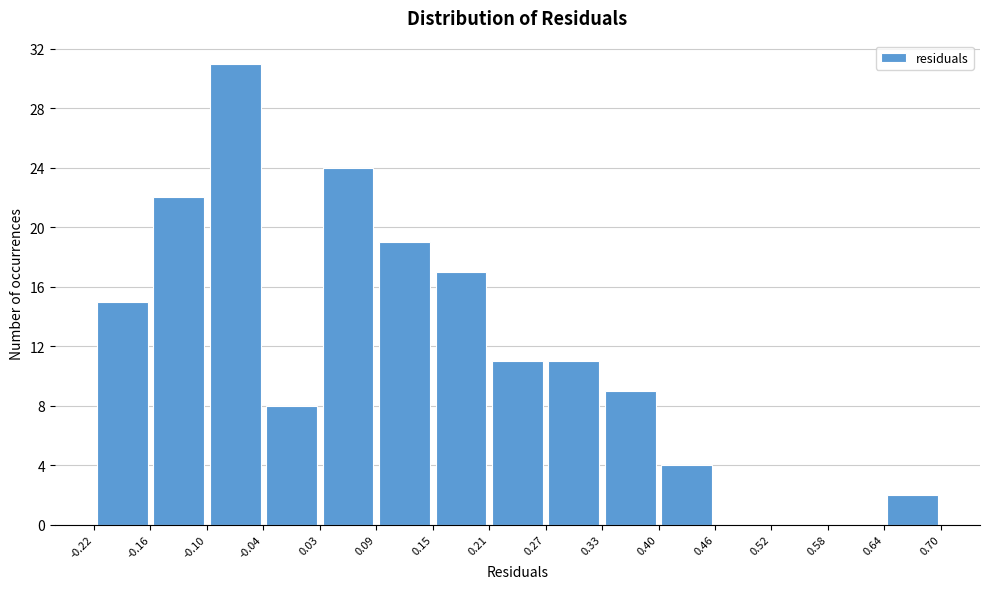

How tall is the bar that spans -0.04 to 0.03 on the x-axis? The values are not printed on the chart, so give them approximately, as read against the axis.

8